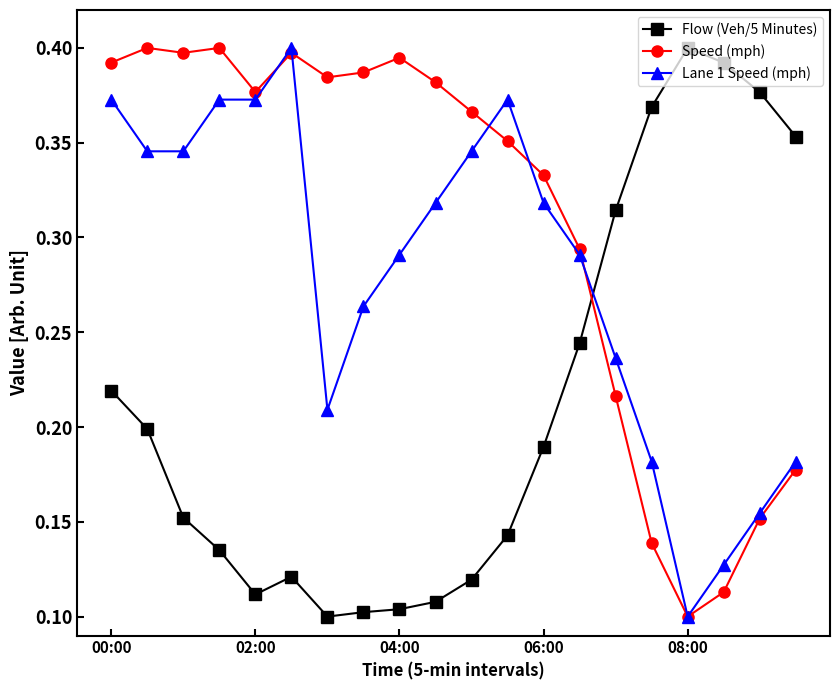

How many times do Lane 1 Speed (mph) and Flow (Veh/5 Minutes) cross each other?

1